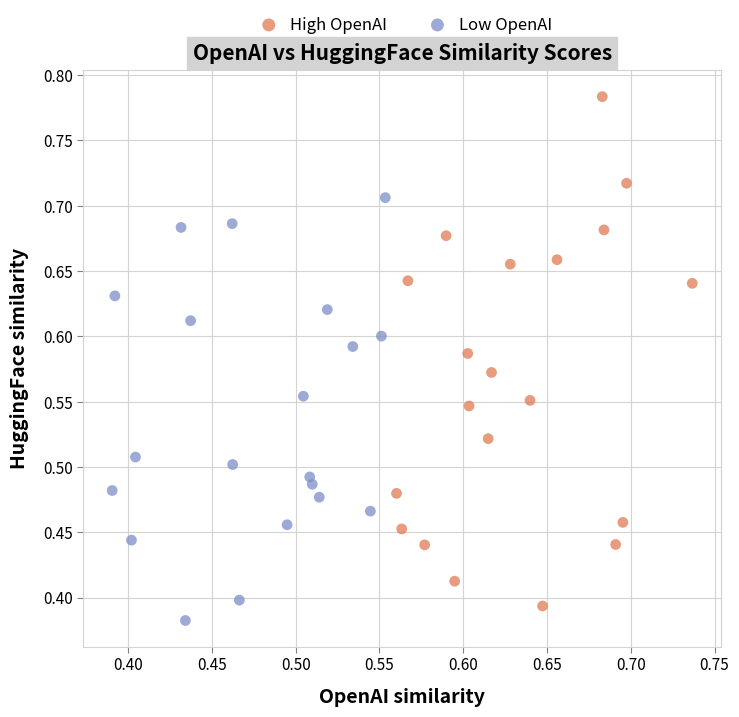

Which series contains the highest Y value?

High OpenAI